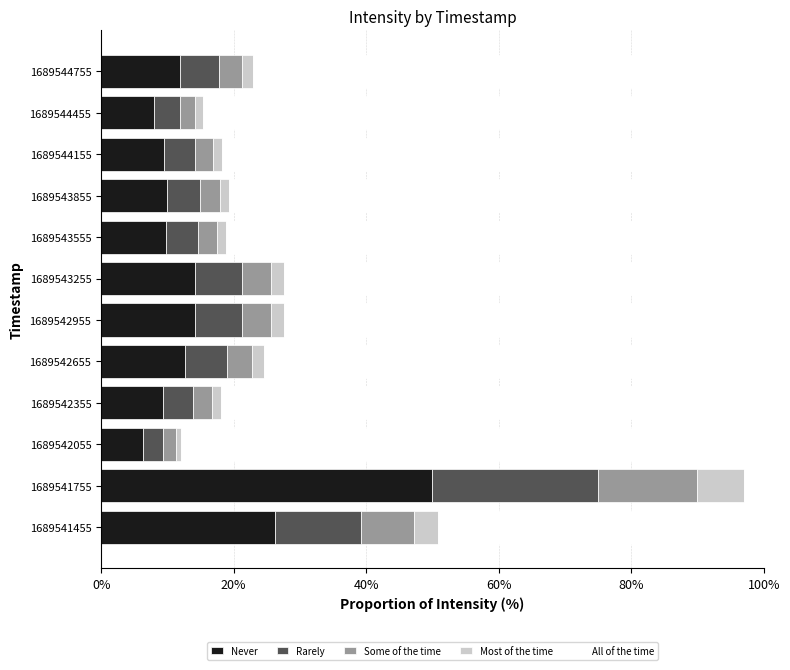

Is it true that Never equals 50.0 at 1689541755?

True